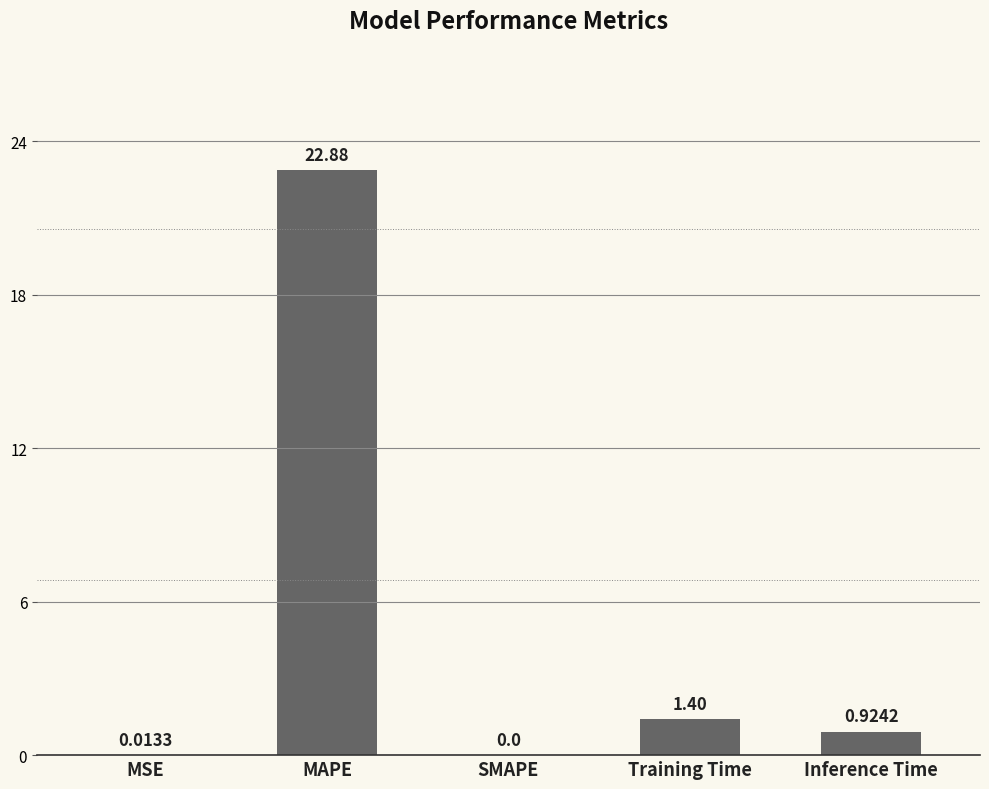

How many data points are above 0?

4